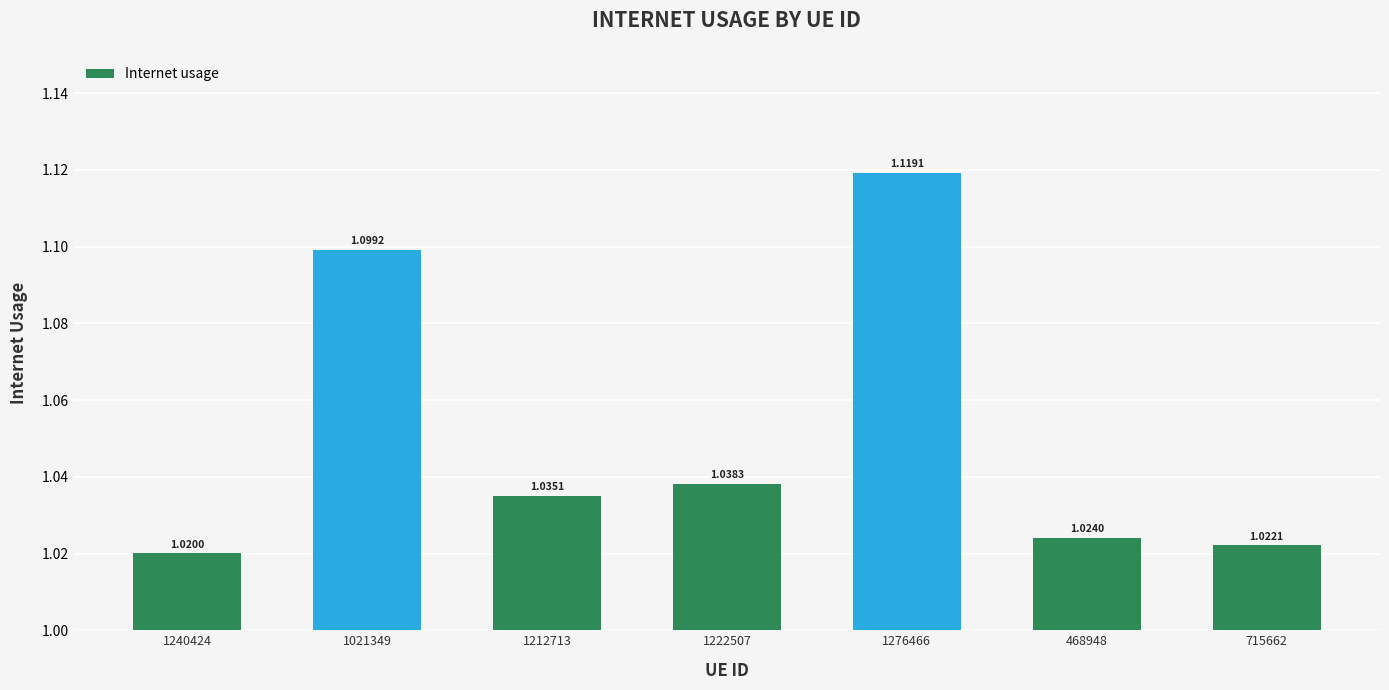

Rank the categories by value from highest to lowest.

1276466, 1021349, 1222507, 1212713, 468948, 715662, 1240424